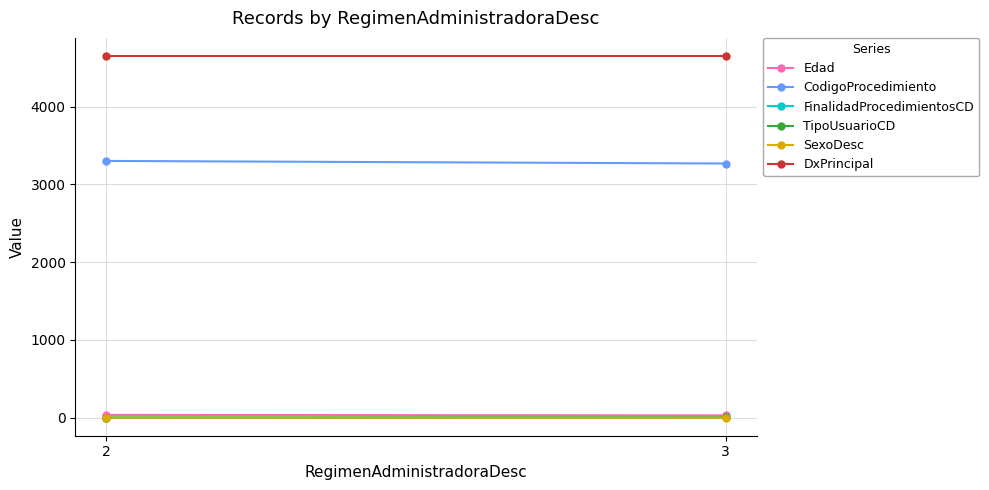

What is the difference between the highest and lowest values at 3?

4652.9